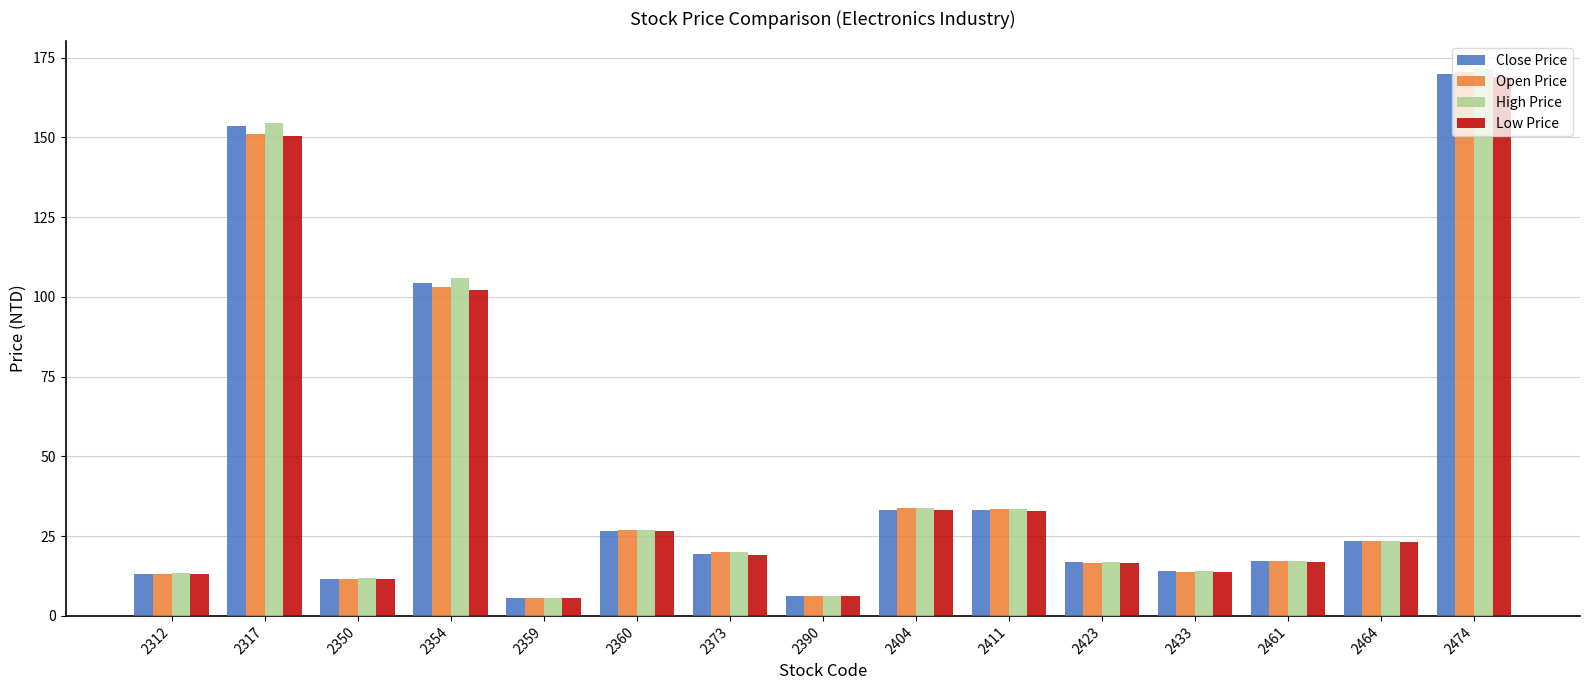

Which category has the highest value across all series?

2474